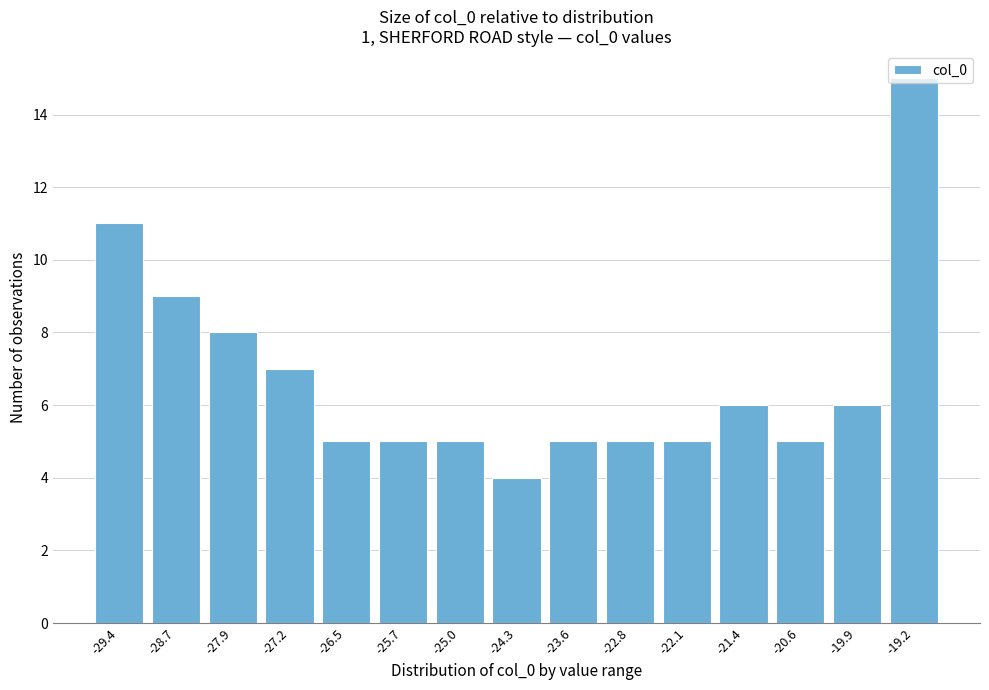

True or false: the data shows 8 at -25.0.

False